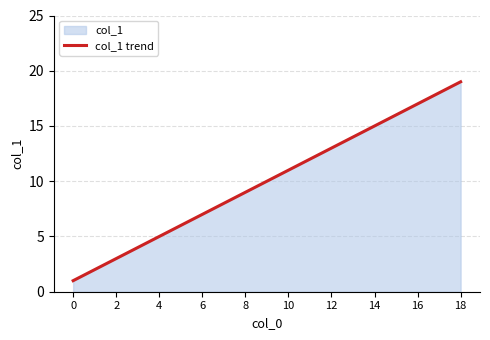

Rank the categories by value from highest to lowest.

18, 16, 14, 12, 10, 8, 6, 4, 2, 0